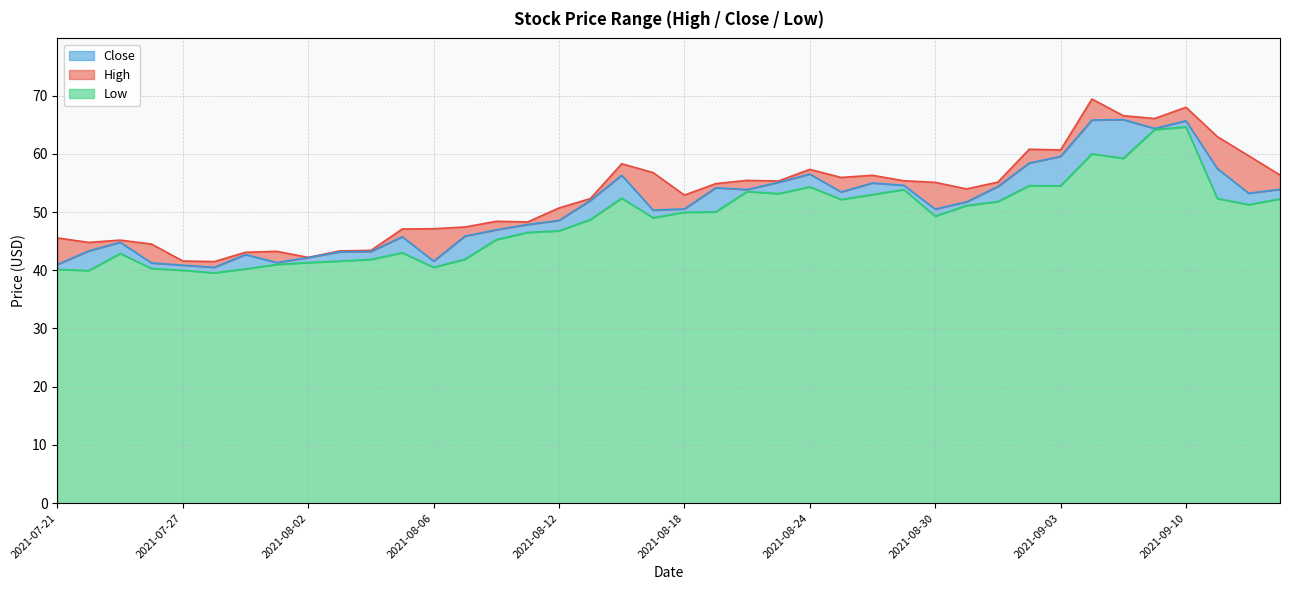

Reading right to left, transcribe all the data shown in this chart.

High: 56.4	59.7	63.0	68.0	66.1	66.6	69.4	60.7	60.8	55.1	54.0	55.1	55.4	56.3	55.9	57.3	55.3	55.4	54.9	52.9	56.8	58.3	52.3	50.7	48.3	48.4	47.4	47.1	47.1	43.4	43.3	42.2	43.2	43.1	41.5	41.6	44.5	45.2	44.8	45.5
Close: 53.9	53.2	57.5	65.7	64.3	65.9	65.8	59.5	58.4	54.4	51.8	50.5	54.6	55.0	53.5	56.5	55.1	53.9	54.2	50.5	50.3	56.3	52.0	48.5	47.9	47.0	45.9	41.6	45.8	43.2	43.2	42.2	41.3	42.7	40.5	40.9	41.3	44.8	43.3	41.0
Low: 52.2	51.3	52.3	64.6	64.2	59.2	60.0	54.5	54.5	51.8	51.1	49.3	53.8	53.0	52.2	54.3	53.2	53.5	50.0	50.0	49.0	52.4	48.7	46.8	46.5	45.3	41.9	40.5	43.0	41.9	41.6	41.3	41.0	40.2	39.5	40.0	40.3	42.9	39.9	40.2